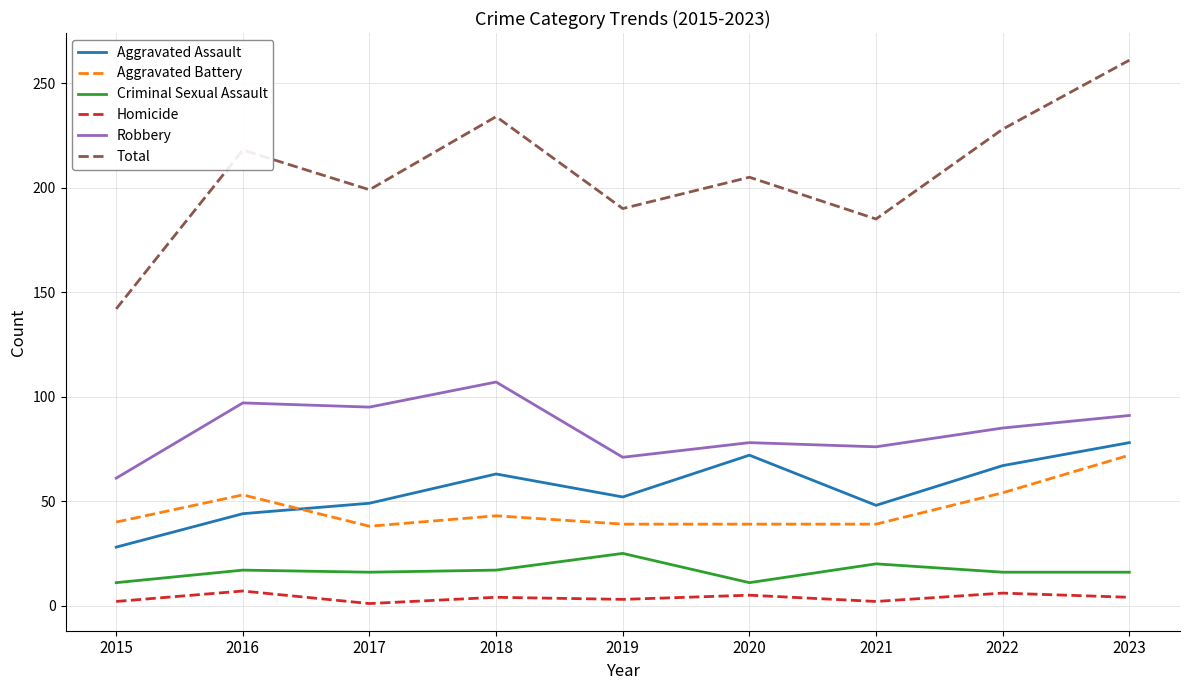

True or false: Homicide and Criminal Sexual Assault intersect in this chart.

False